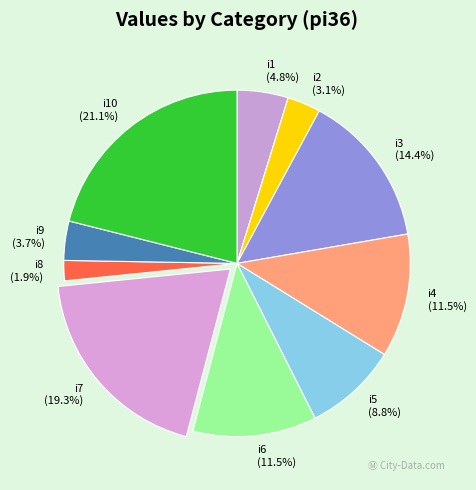

Count the number of slices in the pie.

10